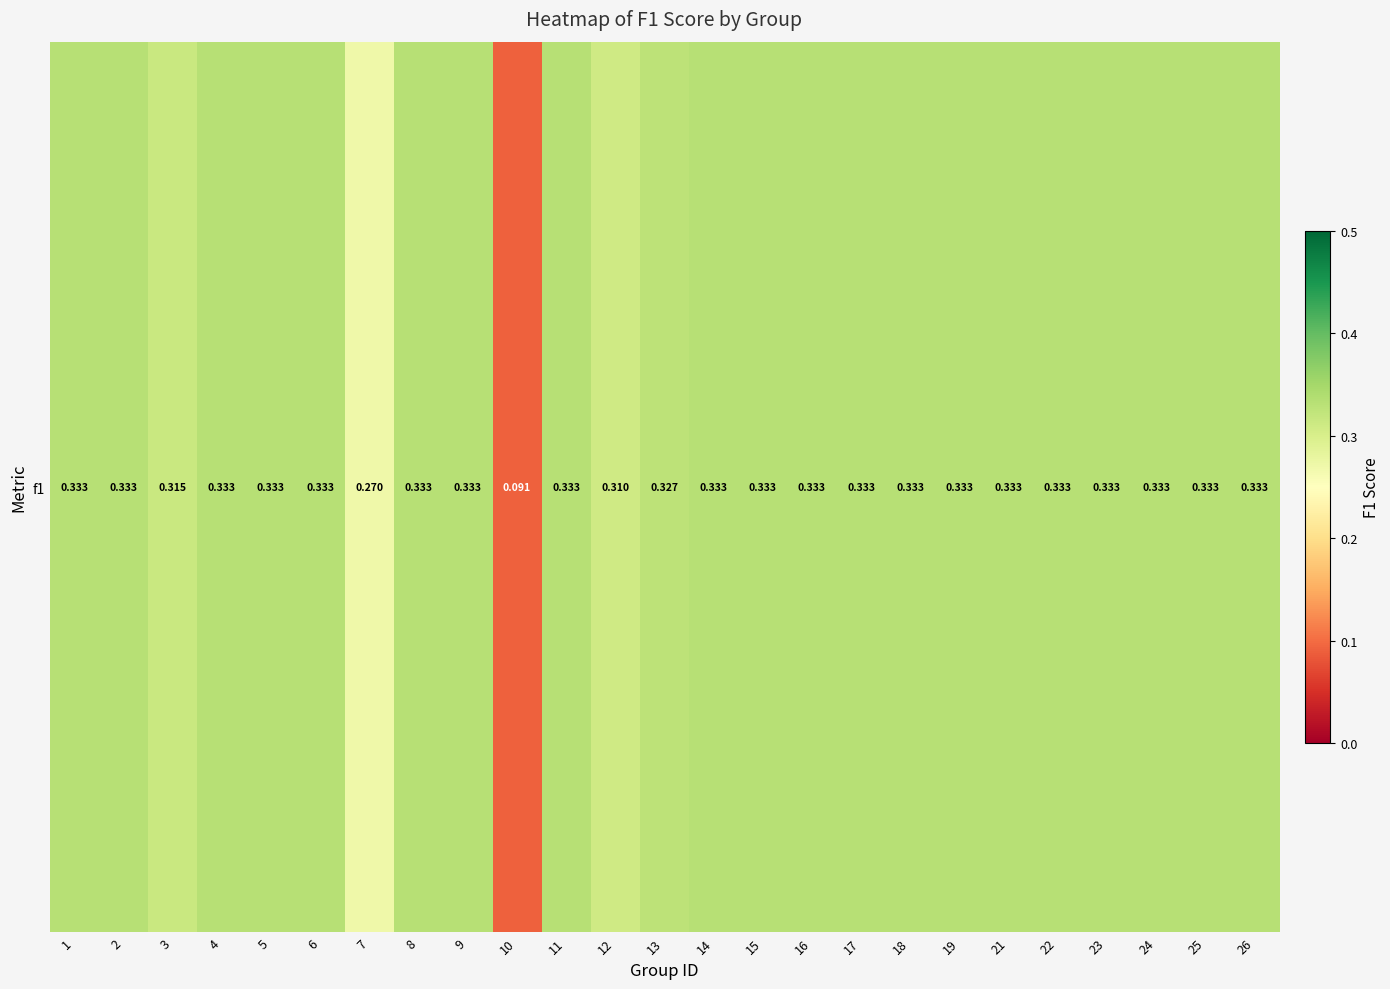

What is the sum of the values at 25 and 15?

0.7